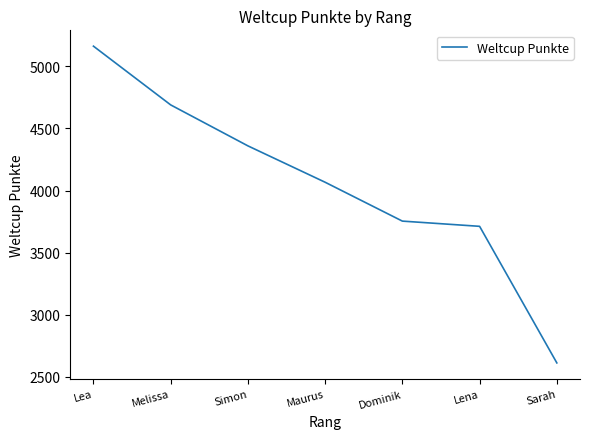

Read the value at Sarah, to the nearest 100.

2600